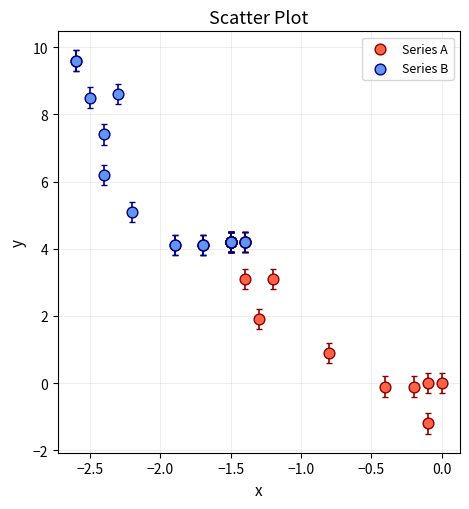

Which series reaches the maximum Y coordinate?

Series B